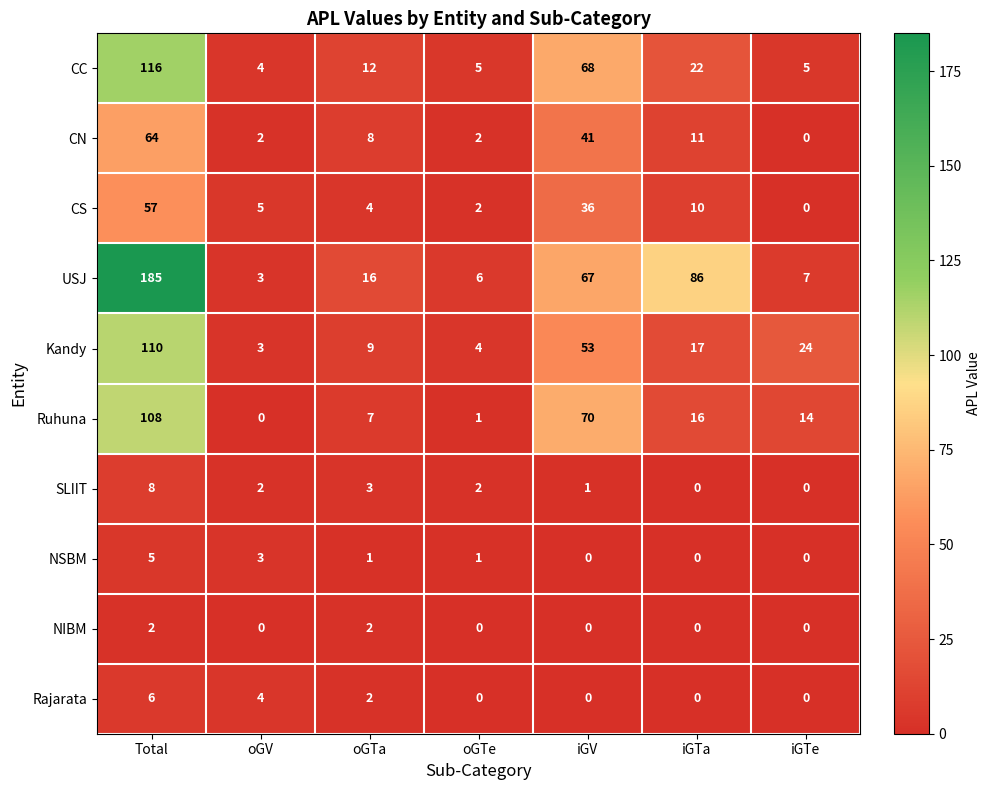

At how many categories does at least one series exceed 42?

3